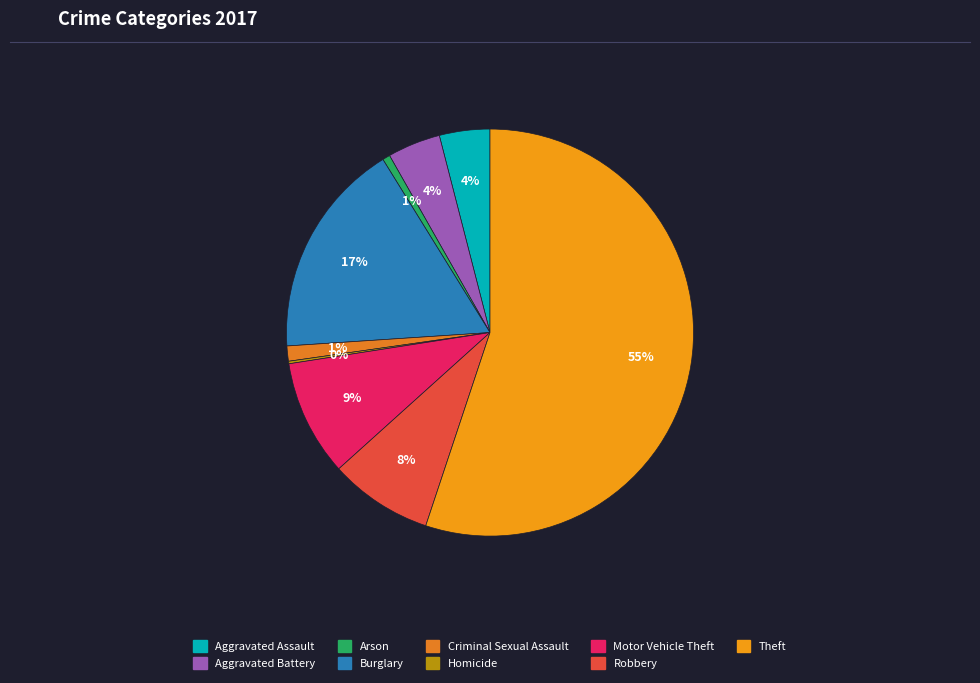

To the nearest percent, what is the difference between the largest and smallest slice percentages?

55%